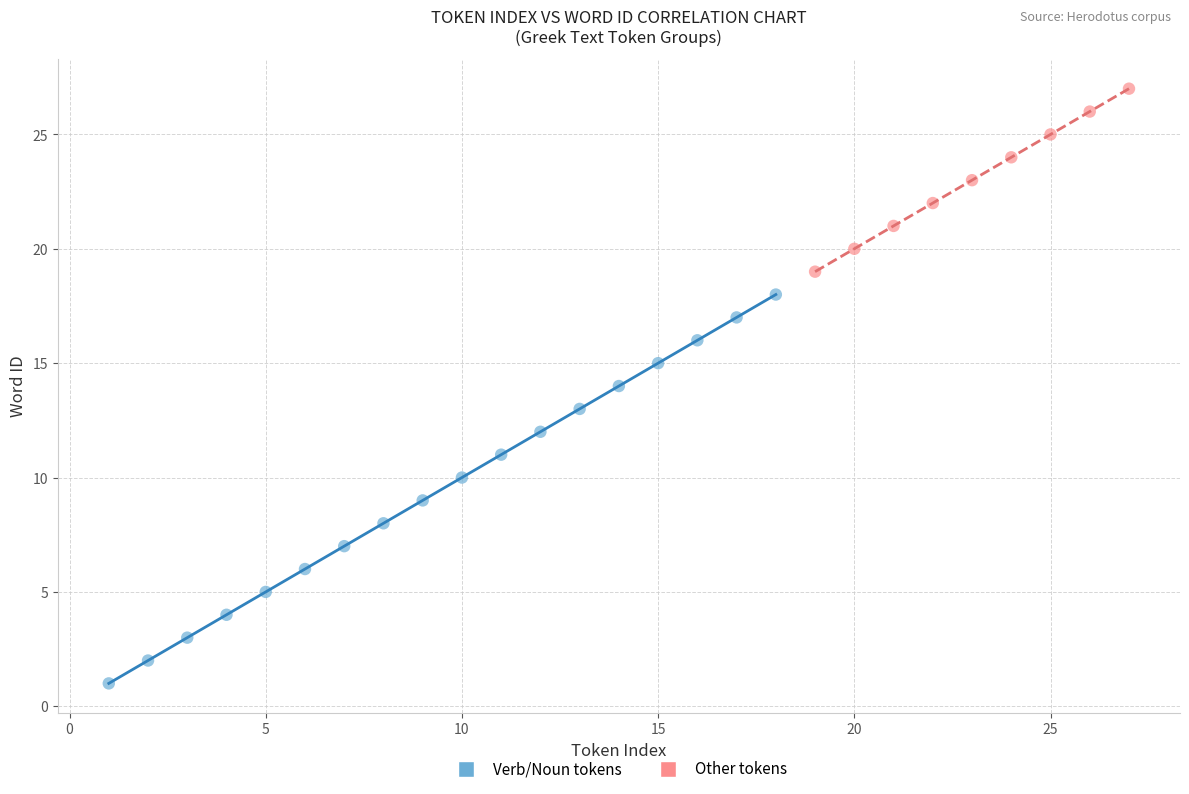

What are all the series names shown in the legend?

Verb/Noun tokens, Other tokens